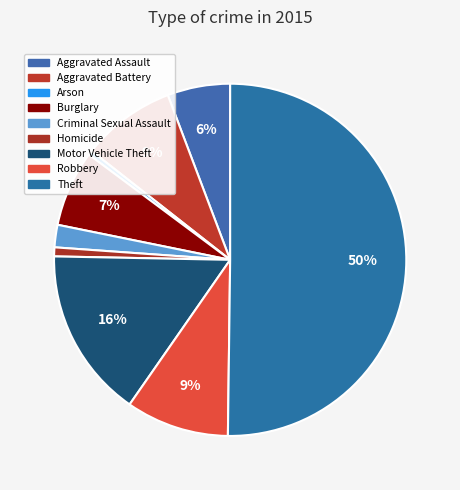

How many slices are in this pie chart?

9